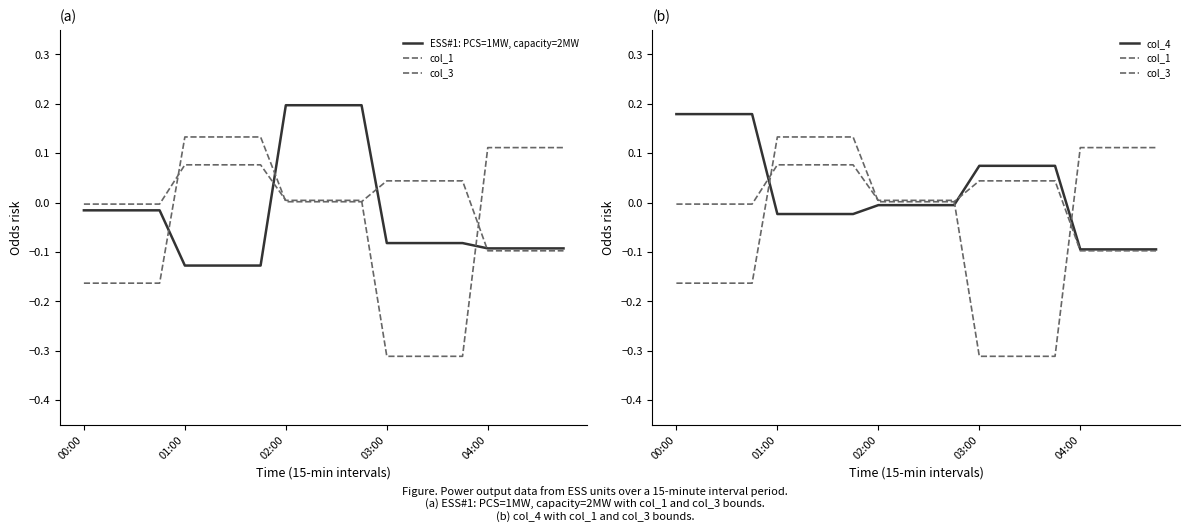

Rank the series by their maximum value, from highest to lowest.

ESS#1: PCS=1MW, capacity=2MW, col_4, col_1, col_3